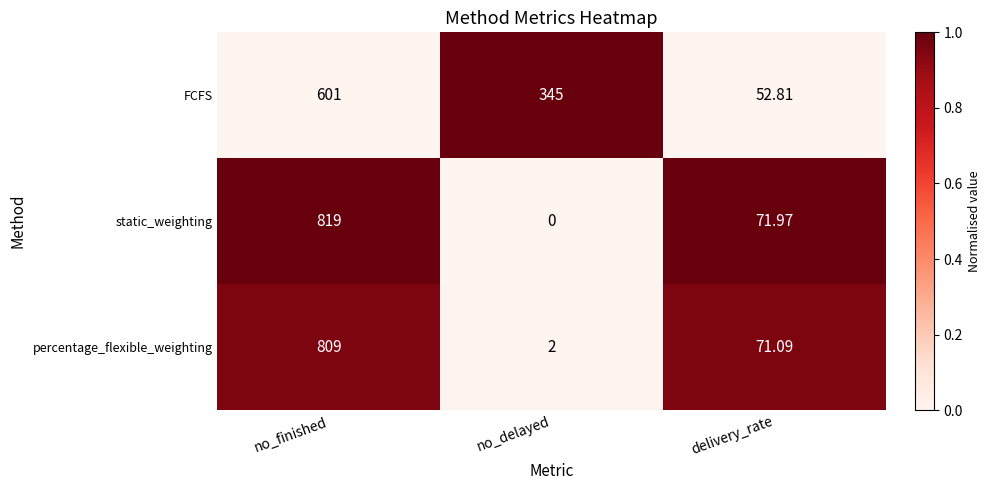

At which label does percentage_flexible_weighting first exceed 71?

no_finished